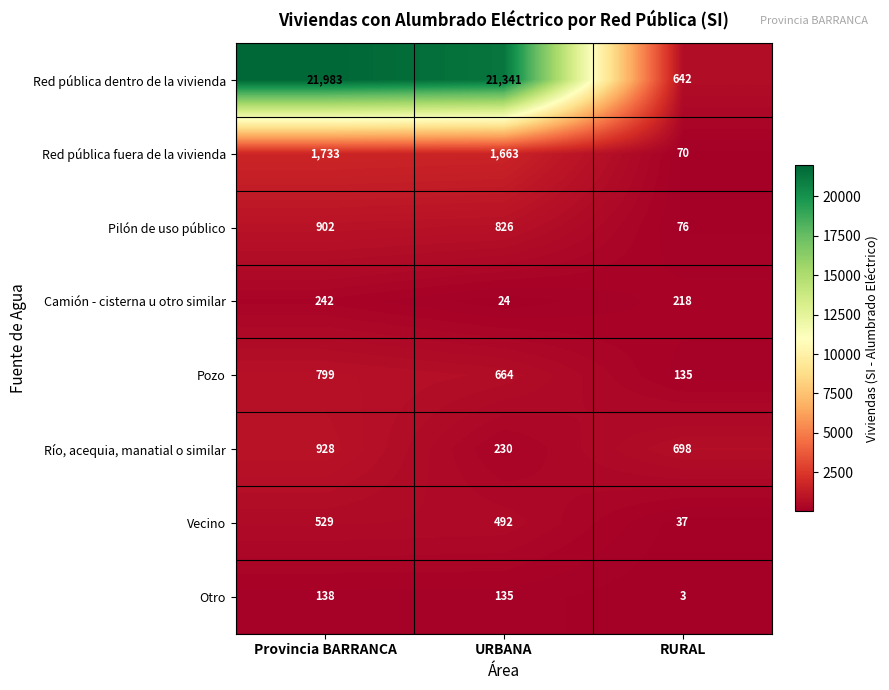

Reading right to left, transcribe all the data shown in this chart.

Red pública dentro de la vivienda: 642	21341	21983
Red pública fuera de la vivienda: 70	1663	1733
Pilón de uso público: 76	826	902
Camión - cisterna u otro similar: 218	24	242
Pozo: 135	664	799
Río, acequia, manatial o similar: 698	230	928
Vecino: 37	492	529
Otro: 3	135	138